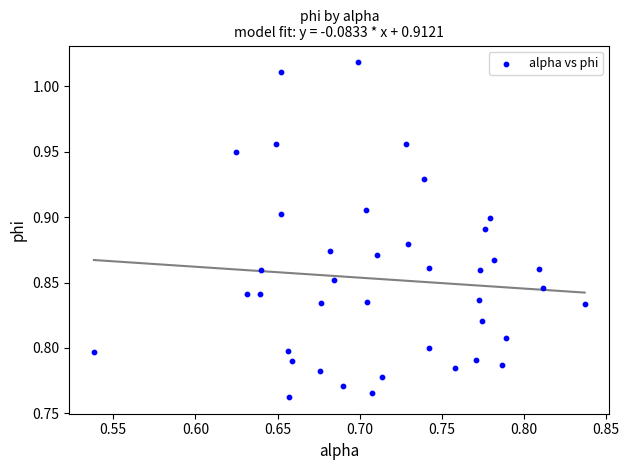

What is the range of X values (max minus min)?

0.3